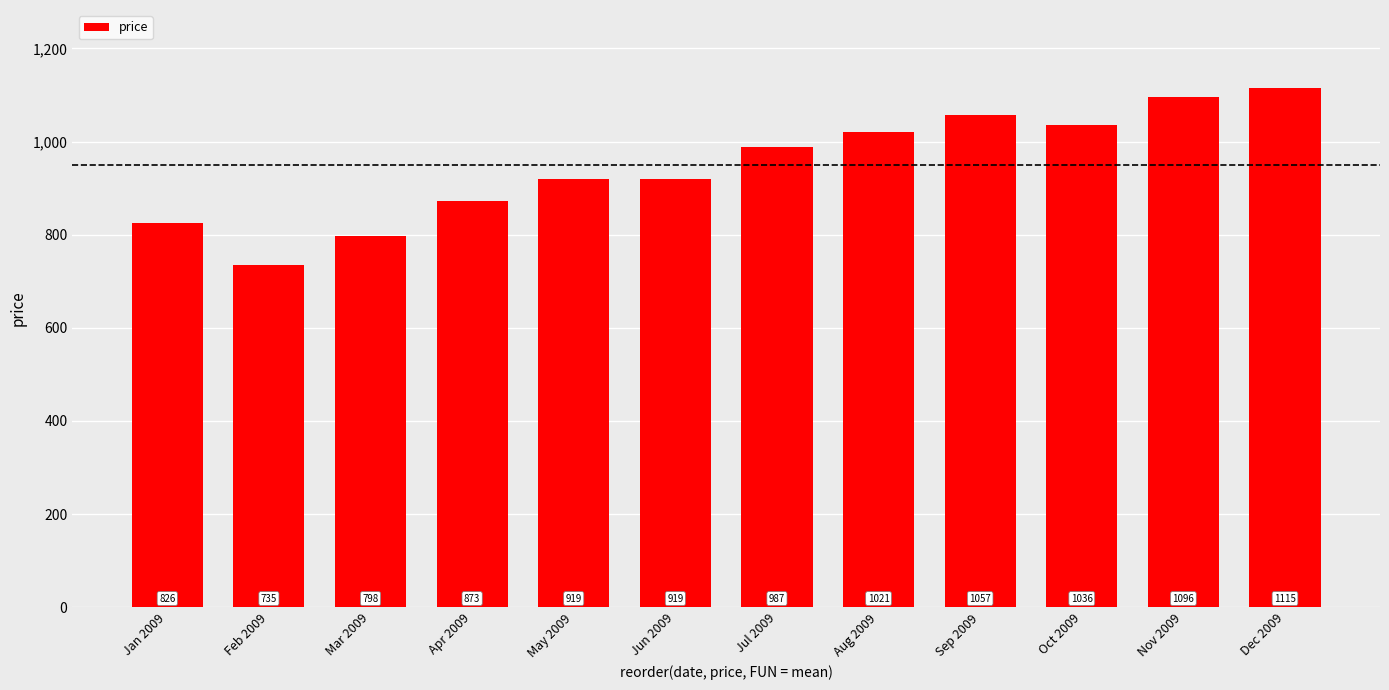

What is the label of the 2nd bar from the left?

Feb 2009